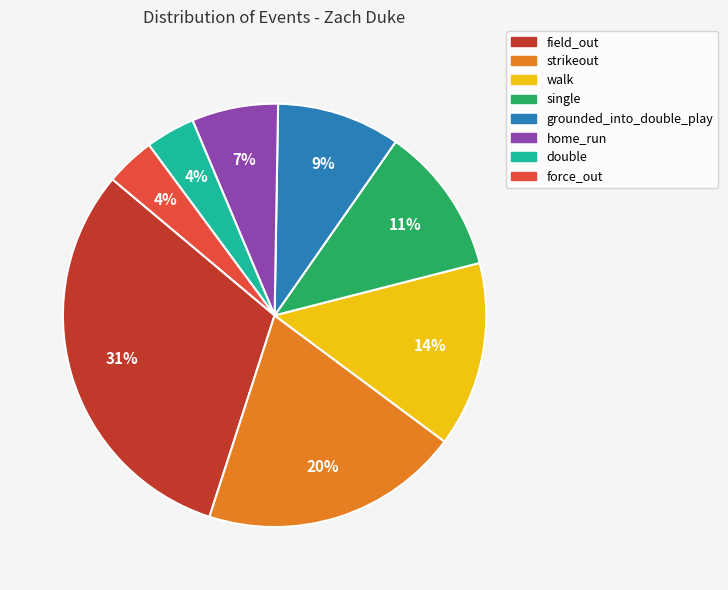

Does strikeout represent more than half of the total?

No